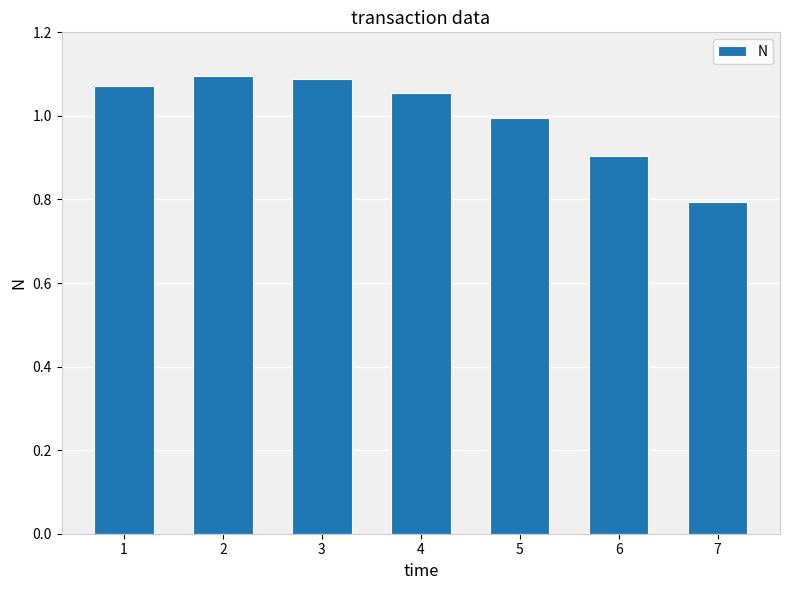

Which label corresponds to the smallest value in the chart?

7